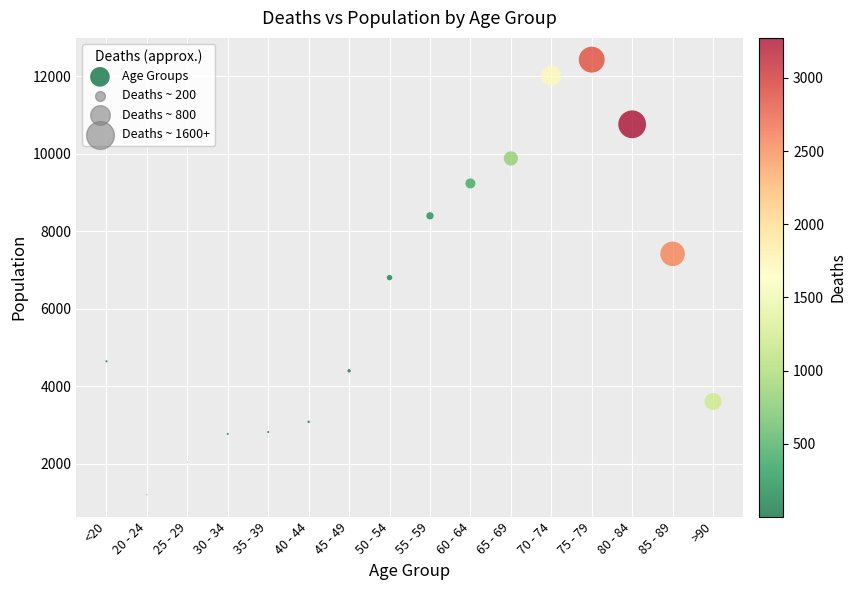

What is the range of Y values (max minus min)?

11243